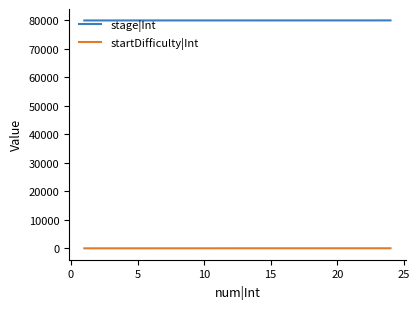

Rank the series by their maximum value, from highest to lowest.

stage|Int, startDifficulty|Int